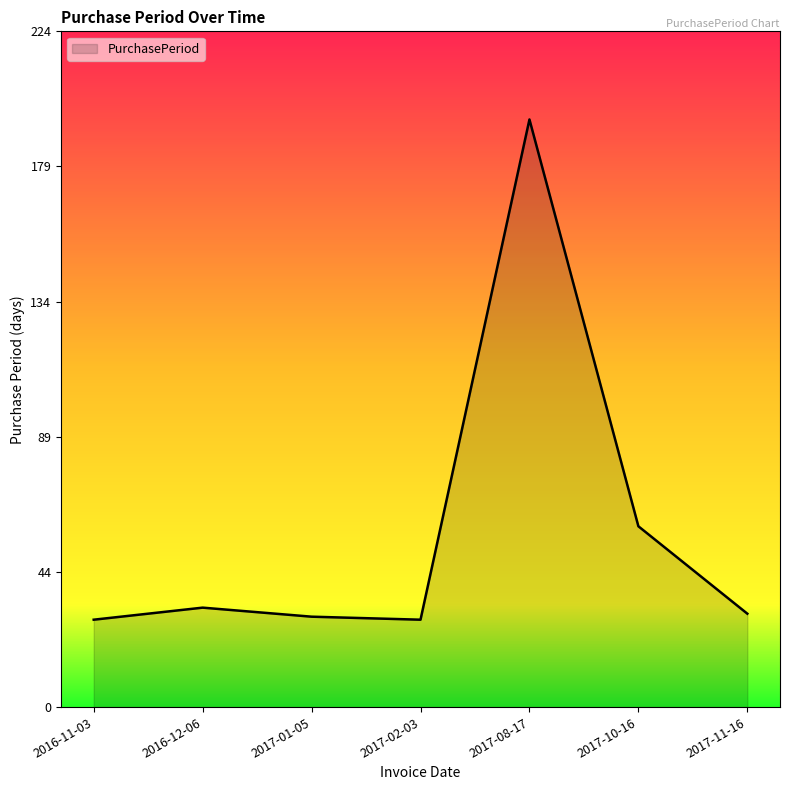

What is the average value?

58